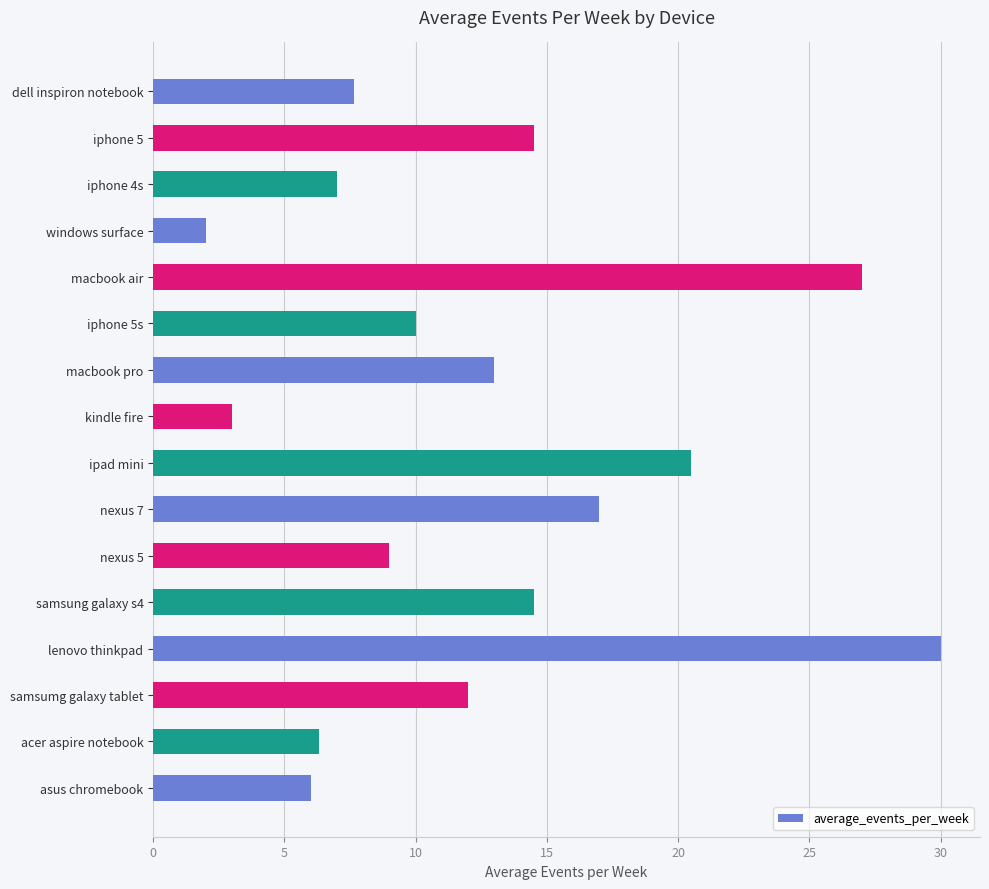

Reading bottom to top, transcribe all the data shown in this chart.

asus chromebook=6.0	acer aspire notebook=6.3	samsumg galaxy tablet=12.0	lenovo thinkpad=30.0	samsung galaxy s4=14.5	nexus 5=9.0	nexus 7=17.0	ipad mini=20.5	kindle fire=3.0	macbook pro=13.0	iphone 5s=10.0	macbook air=27.0	windows surface=2.0	iphone 4s=7.0	iphone 5=14.5	dell inspiron notebook=7.7